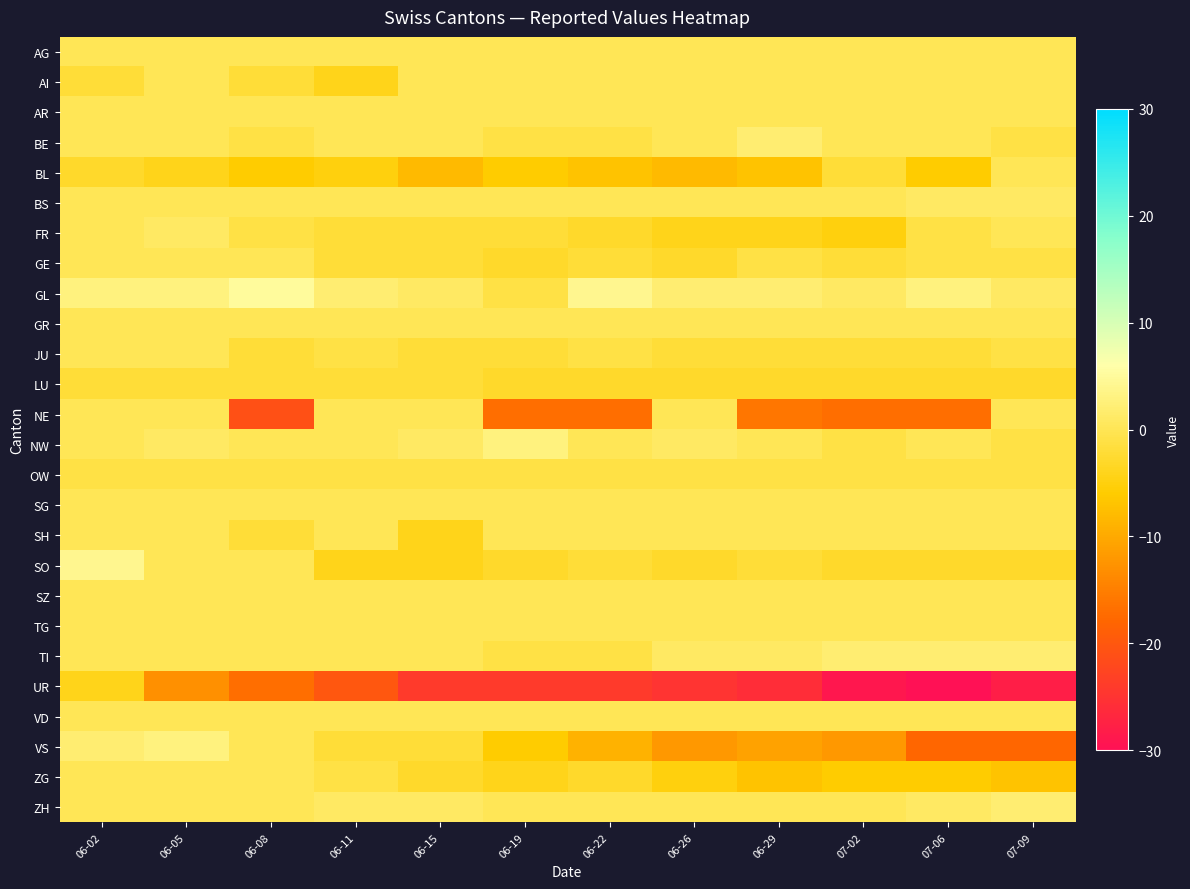

Reading left to right, list all the values displayed in this chart.

AG: 06-02=0	06-05=0	06-08=0	06-11=0	06-15=0	06-19=0	06-22=0	06-26=0	06-29=0	07-02=0	07-06=0	07-09=0
AI: 06-02=-2	06-05=0	06-08=-2	06-11=-4	06-15=0	06-19=0	06-22=0	06-26=0	06-29=0	07-02=0	07-06=0	07-09=0
AR: 06-02=0	06-05=0	06-08=0	06-11=0	06-15=0	06-19=0	06-22=0	06-26=0	06-29=0	07-02=0	07-06=0	07-09=0
BE: 06-02=0	06-05=0	06-08=-1	06-11=0	06-15=0	06-19=-1	06-22=-1	06-26=0	06-29=2	07-02=0	07-06=0	07-09=-1
BL: 06-02=-3	06-05=-4	06-08=-6	06-11=-5	06-15=-8	06-19=-6	06-22=-7	06-26=-8	06-29=-7	07-02=-2	07-06=-6	07-09=0
BS: 06-02=0	06-05=0	06-08=0	06-11=0	06-15=0	06-19=0	06-22=0	06-26=0	06-29=0	07-02=0	07-06=1	07-09=1
FR: 06-02=0	06-05=1	06-08=-1	06-11=-2	06-15=-2	06-19=-2	06-22=-3	06-26=-4	06-29=-4	07-02=-5	07-06=-1	07-09=0
GE: 06-02=0	06-05=0	06-08=0	06-11=-2	06-15=-2	06-19=-3	06-22=-2	06-26=-3	06-29=-1	07-02=-2	07-06=-1	07-09=-1
GL: 06-02=3	06-05=3	06-08=5	06-11=2	06-15=1	06-19=-1	06-22=4	06-26=2	06-29=2	07-02=1	07-06=3	07-09=1
GR: 06-02=0	06-05=0	06-08=0	06-11=0	06-15=0	06-19=0	06-22=0	06-26=0	06-29=0	07-02=0	07-06=0	07-09=0
JU: 06-02=0	06-05=0	06-08=-2	06-11=-1	06-15=-2	06-19=-2	06-22=-1	06-26=-2	06-29=-2	07-02=-2	07-06=-2	07-09=-1
LU: 06-02=-2	06-05=-2	06-08=-2	06-11=-2	06-15=-2	06-19=-3	06-22=-3	06-26=-3	06-29=-3	07-02=-3	07-06=-3	07-09=-3
NE: 06-02=0	06-05=0	06-08=-21	06-11=0	06-15=0	06-19=-17	06-22=-17	06-26=0	06-29=-16	07-02=-17	07-06=-17	07-09=0
NW: 06-02=0	06-05=1	06-08=0	06-11=0	06-15=1	06-19=3	06-22=0	06-26=1	06-29=0	07-02=-1	07-06=0	07-09=-1
OW: 06-02=-1	06-05=-1	06-08=-1	06-11=-1	06-15=-1	06-19=-1	06-22=-1	06-26=-1	06-29=-1	07-02=-1	07-06=-1	07-09=-1
SG: 06-02=0	06-05=0	06-08=0	06-11=0	06-15=0	06-19=0	06-22=0	06-26=0	06-29=0	07-02=0	07-06=0	07-09=0
SH: 06-02=0	06-05=0	06-08=-2	06-11=0	06-15=-4	06-19=0	06-22=0	06-26=0	06-29=0	07-02=0	07-06=0	07-09=0
SO: 06-02=4	06-05=0	06-08=0	06-11=-4	06-15=-4	06-19=-3	06-22=-2	06-26=-3	06-29=-2	07-02=-3	07-06=-3	07-09=-3
SZ: 06-02=0	06-05=0	06-08=0	06-11=0	06-15=0	06-19=0	06-22=0	06-26=0	06-29=0	07-02=0	07-06=0	07-09=0
TG: 06-02=0	06-05=0	06-08=0	06-11=0	06-15=0	06-19=0	06-22=0	06-26=0	06-29=0	07-02=0	07-06=0	07-09=0
TI: 06-02=0	06-05=0	06-08=0	06-11=0	06-15=0	06-19=-1	06-22=-1	06-26=1	06-29=1	07-02=2	07-06=2	07-09=2
UR: 06-02=-4	06-05=-13	06-08=-17	06-11=-20	06-15=-24	06-19=-24	06-22=-24	06-26=-25	06-29=-26	07-02=-29	07-06=-30	07-09=-28
VD: 06-02=0	06-05=0	06-08=0	06-11=0	06-15=0	06-19=0	06-22=0	06-26=0	06-29=0	07-02=0	07-06=0	07-09=0
VS: 06-02=2	06-05=3	06-08=0	06-11=-2	06-15=-2	06-19=-6	06-22=-9	06-26=-12	06-29=-11	07-02=-12	07-06=-18	07-09=-18
ZG: 06-02=0	06-05=0	06-08=0	06-11=-1	06-15=-3	06-19=-4	06-22=-3	06-26=-5	06-29=-7	07-02=-6	07-06=-6	07-09=-7
ZH: 06-02=0	06-05=0	06-08=0	06-11=1	06-15=1	06-19=0	06-22=0	06-26=0	06-29=0	07-02=0	07-06=1	07-09=2